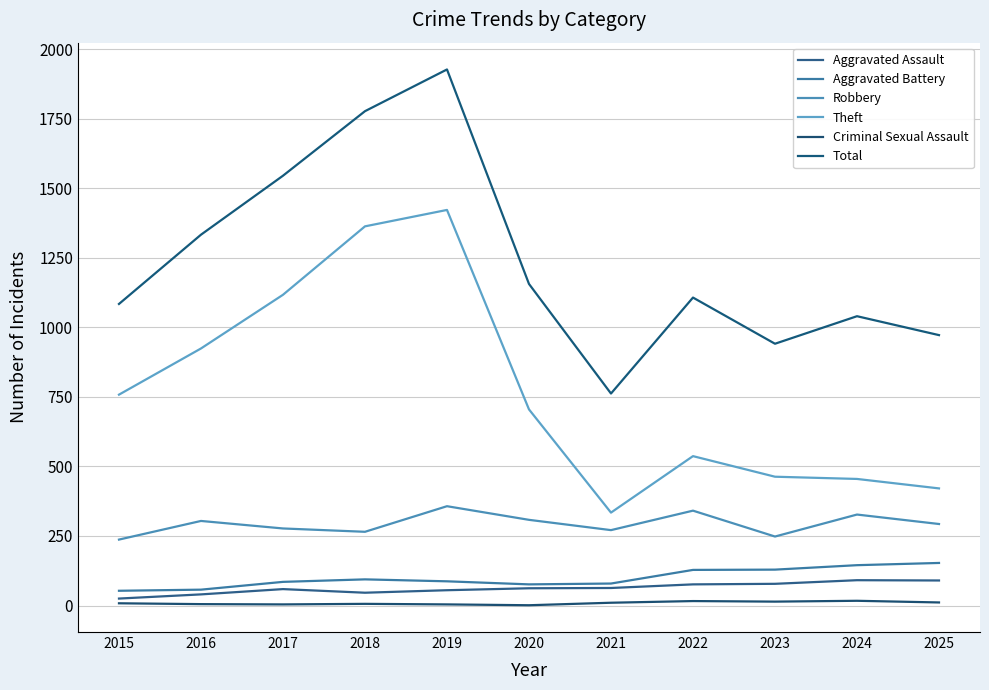

True or false: Criminal Sexual Assault and Aggravated Battery cross at least once.

False